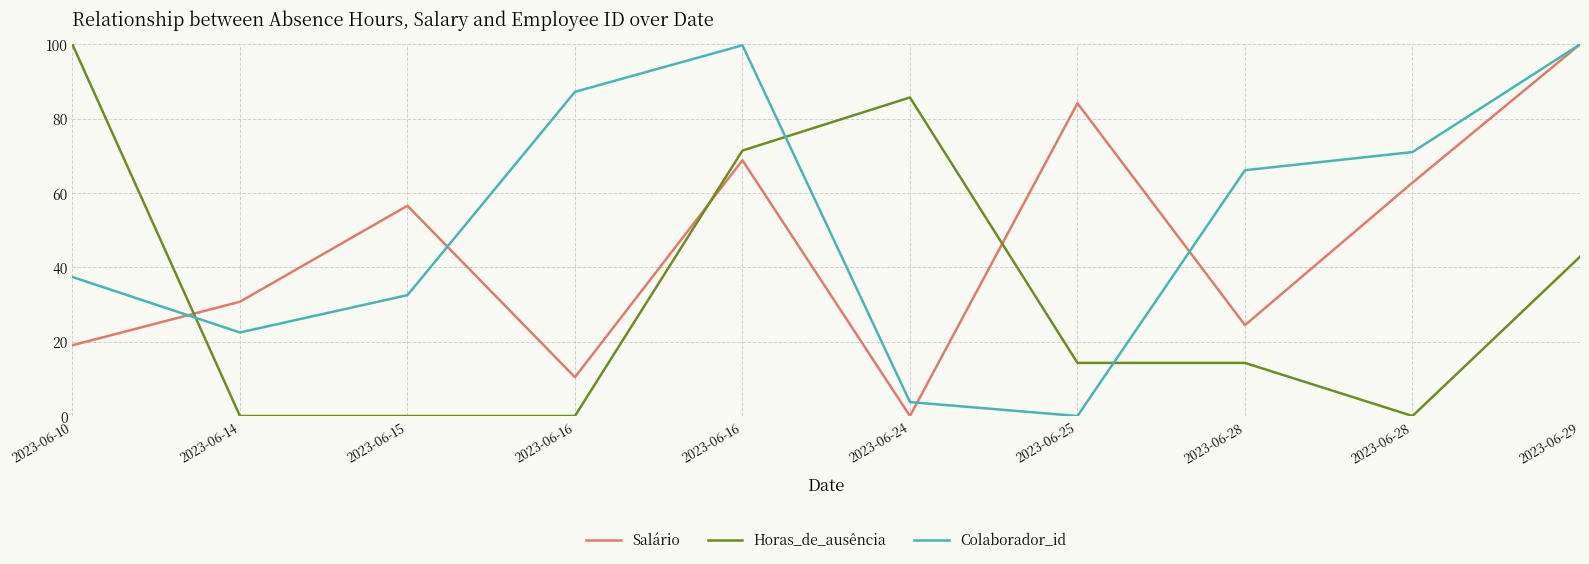

Is it true that Colaborador_id equals 100.0 at 2023-06-29?

True